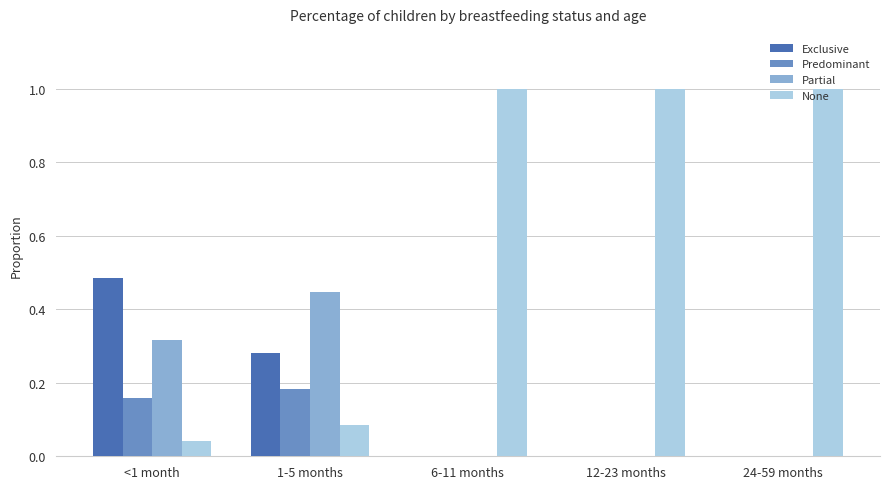

Which series has the largest total across all categories?

None